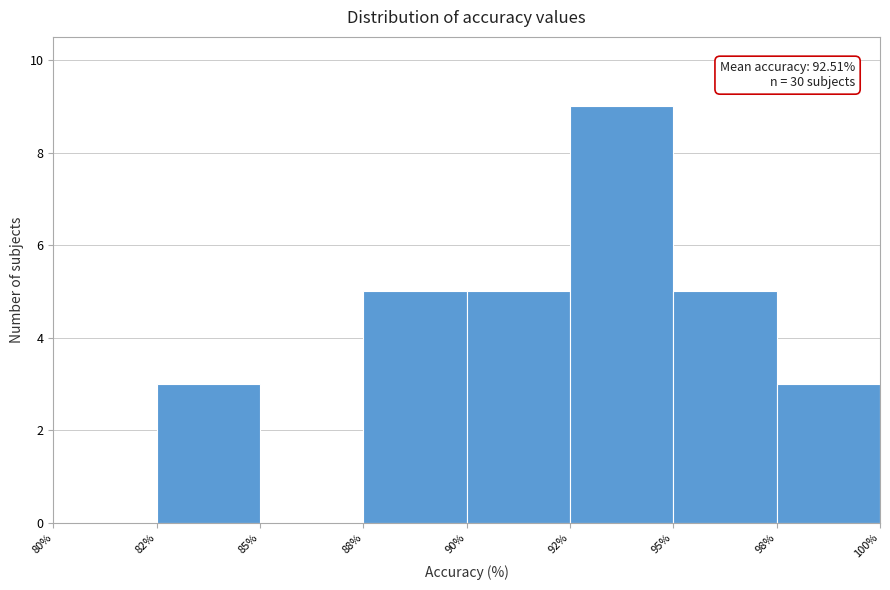

Reading right to left, what are all the values shown in this chart?

98%=3	95%=5	92%=9	90%=5	88%=5	85%=0	82%=3	80%=0